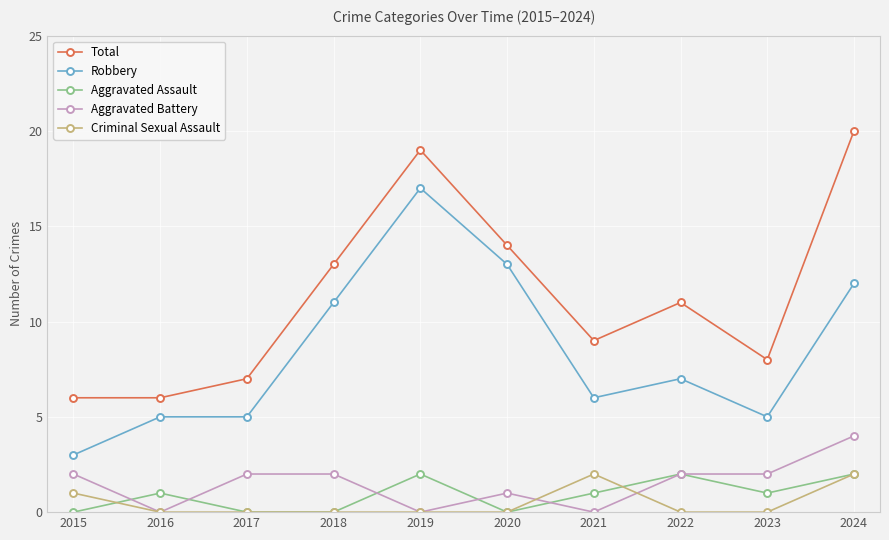

True or false: Aggravated Battery has more than 0 points higher than both neighbors.

True